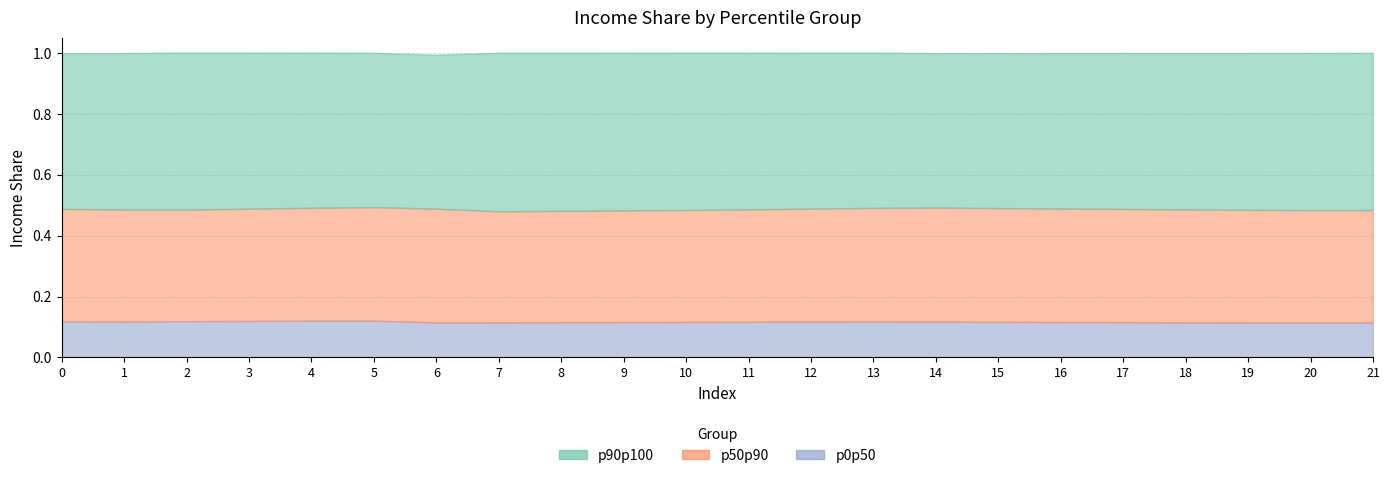

True or false: p50p90 and p90p100 intersect in this chart.

False